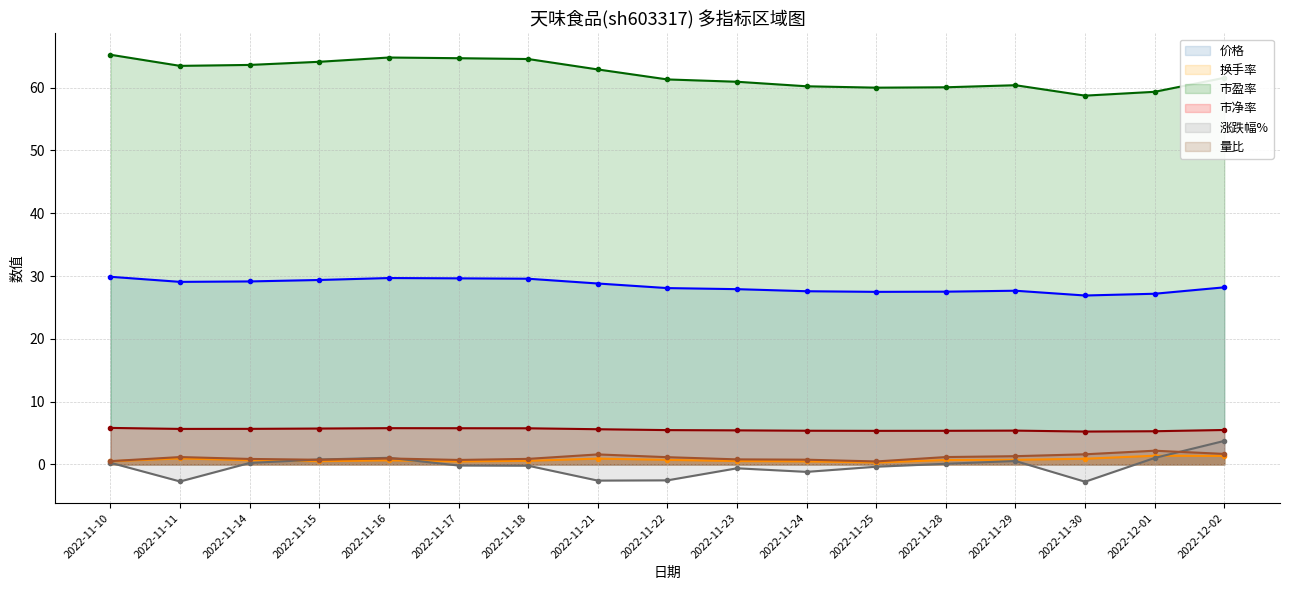

True or false: 换手率 has more than 0 interior local peaks.

True